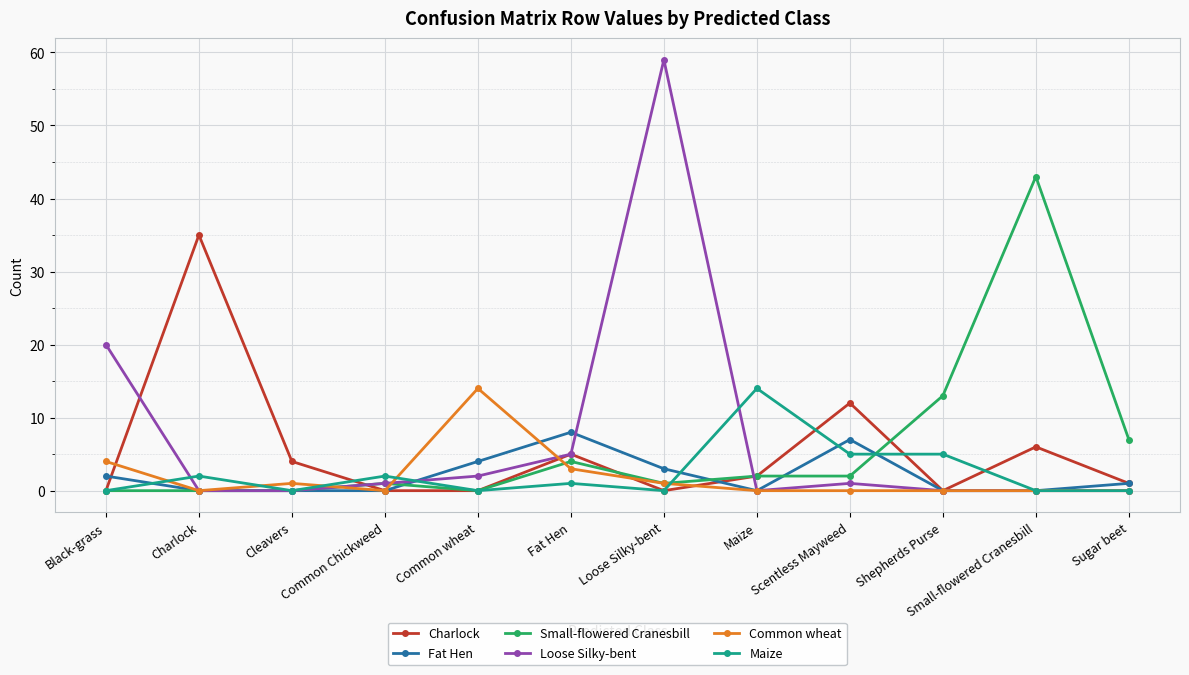

What is the difference between the maximum and minimum values in the Small-flowered Cranesbill series?

43